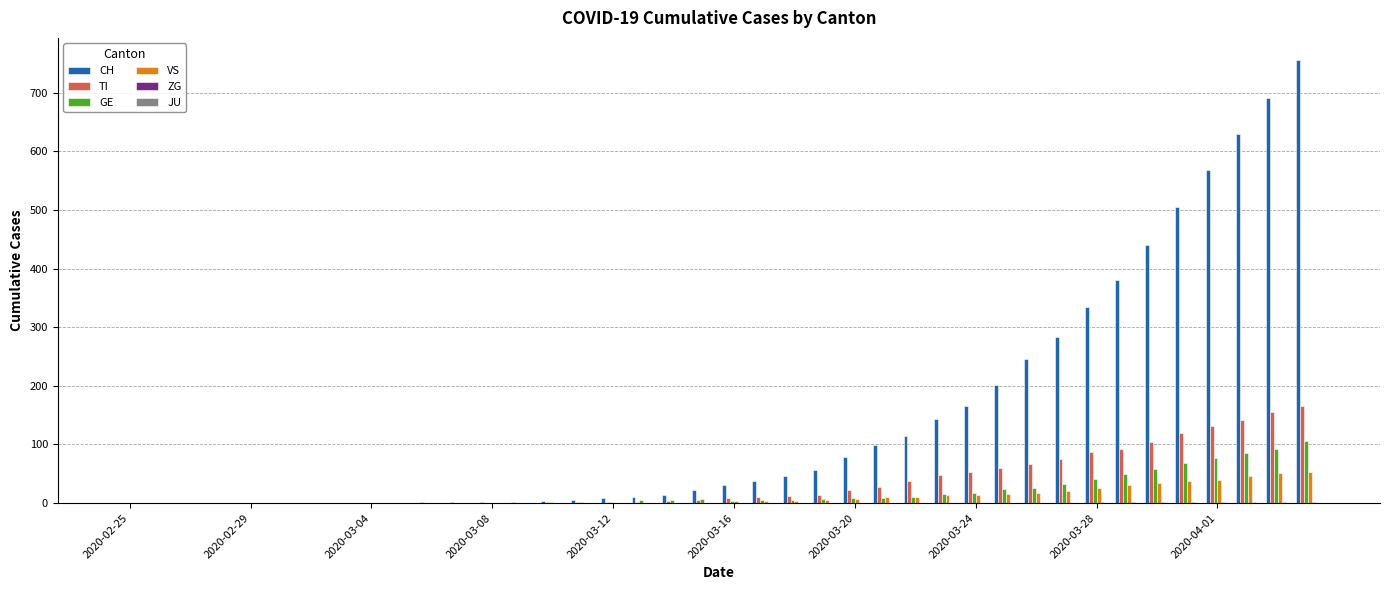

What is the maximum value shown in the chart?

756